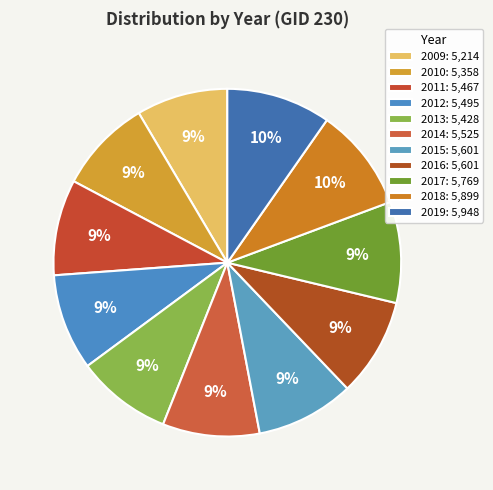

Does 2019 account for over 50% of the chart?

No